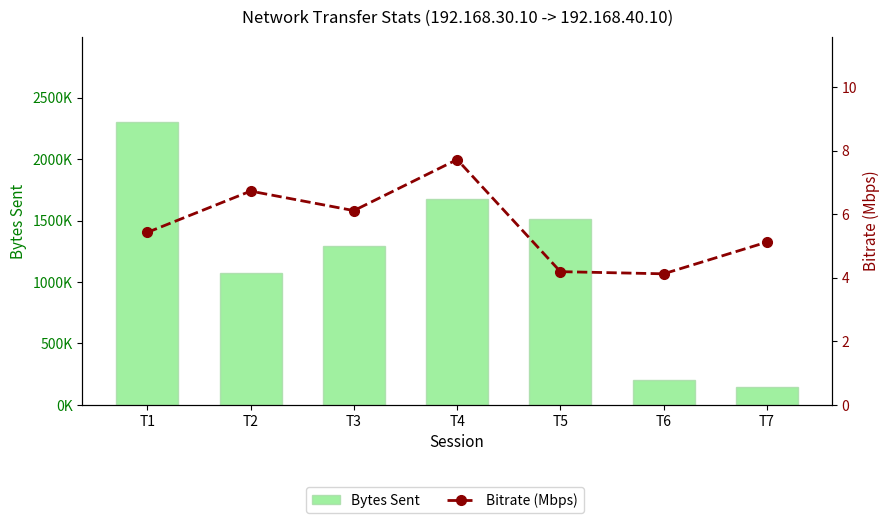

At which label does Bitrate (Mbps) first exceed 5?

T1